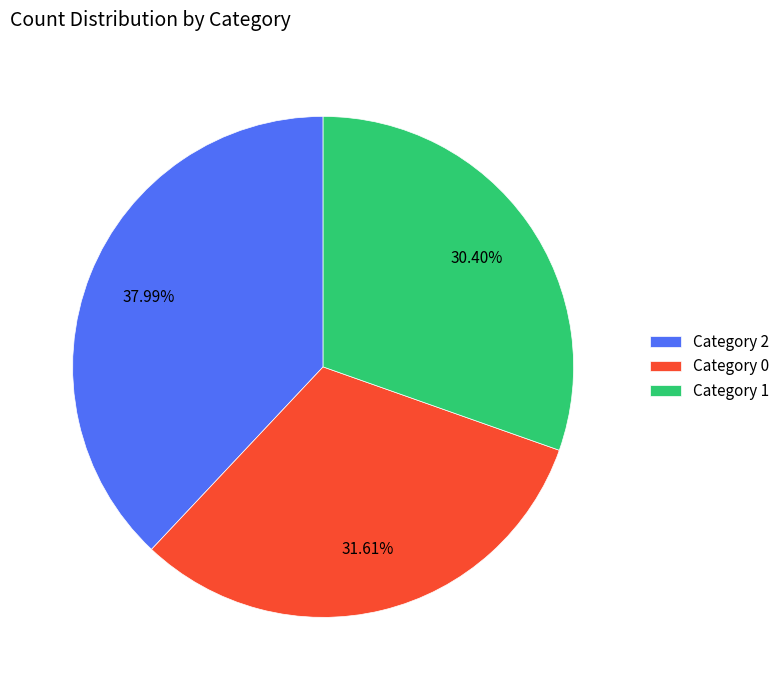

Rank the categories by value from lowest to highest.

Category 1, Category 0, Category 2